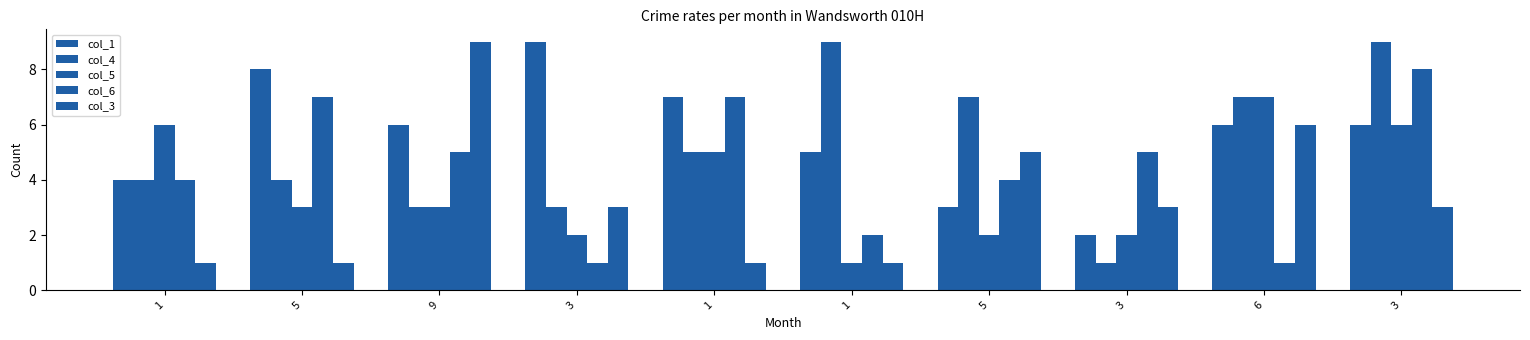

Between 1 and 5, which is larger?

1